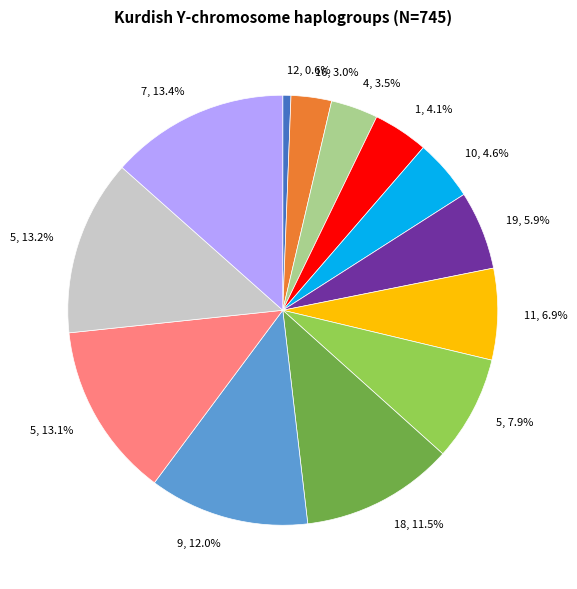

Is there a majority slice in this chart?

No